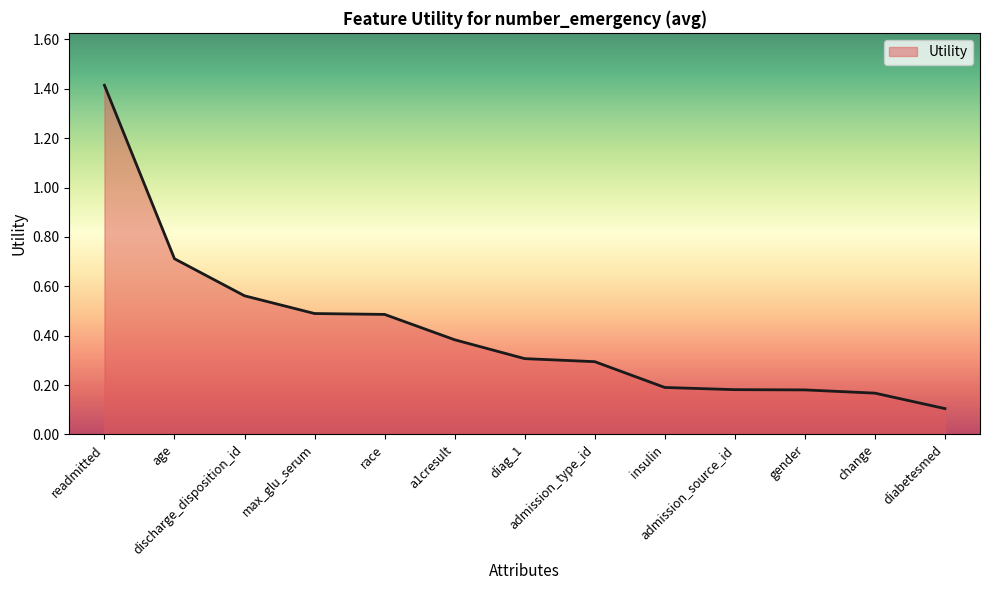

What is the approximate value at diag_1?

0.3